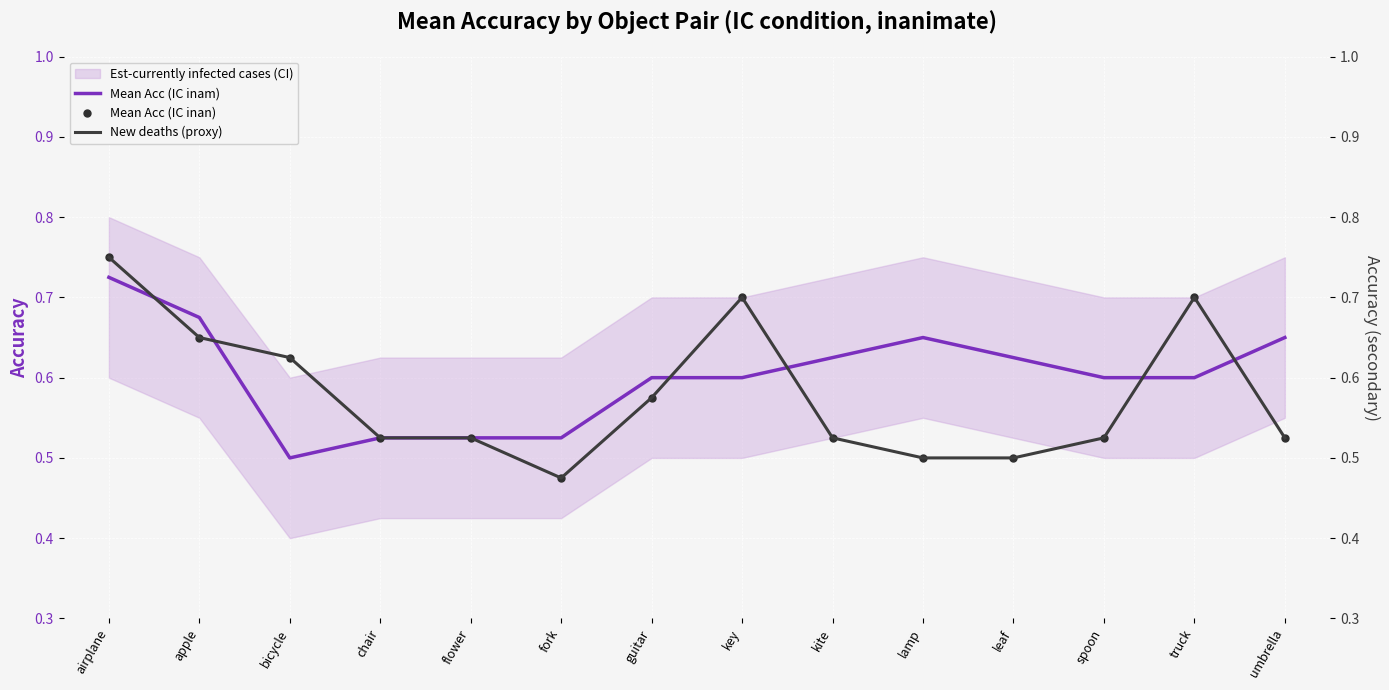

True or false: Mean Acc (IC inam) has a value of 0.2 at spoon.

False